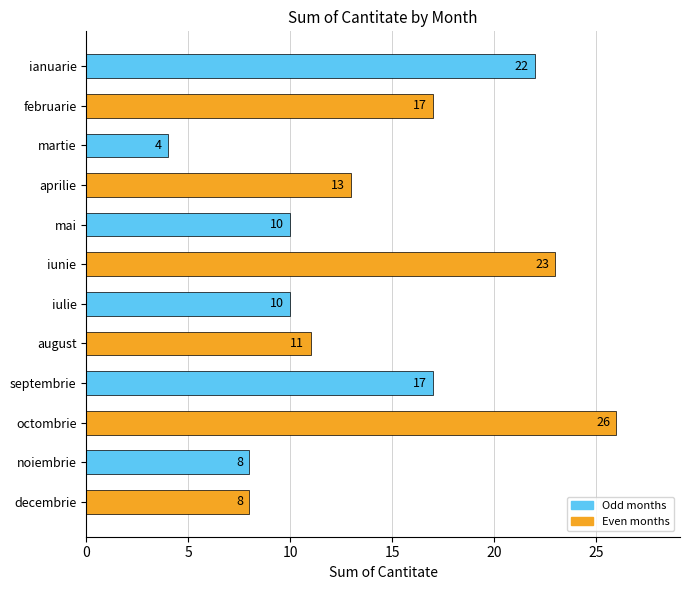

Between august and ianuarie, which is larger?

ianuarie